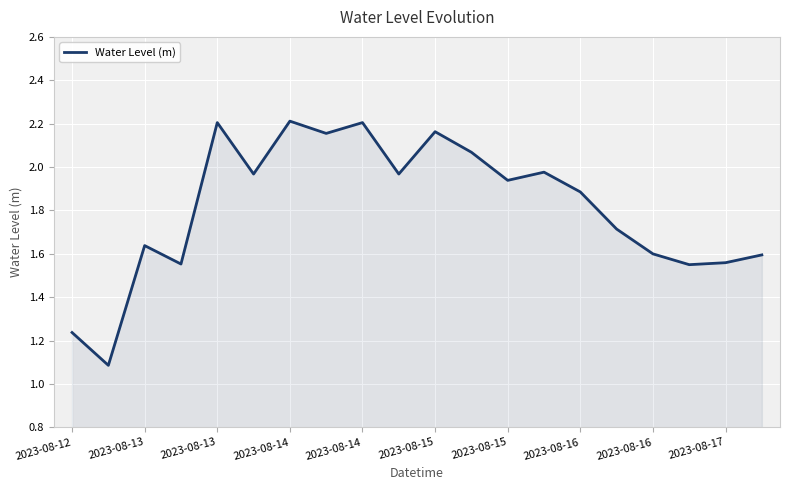

What is the difference between the maximum and minimum values?

1.1